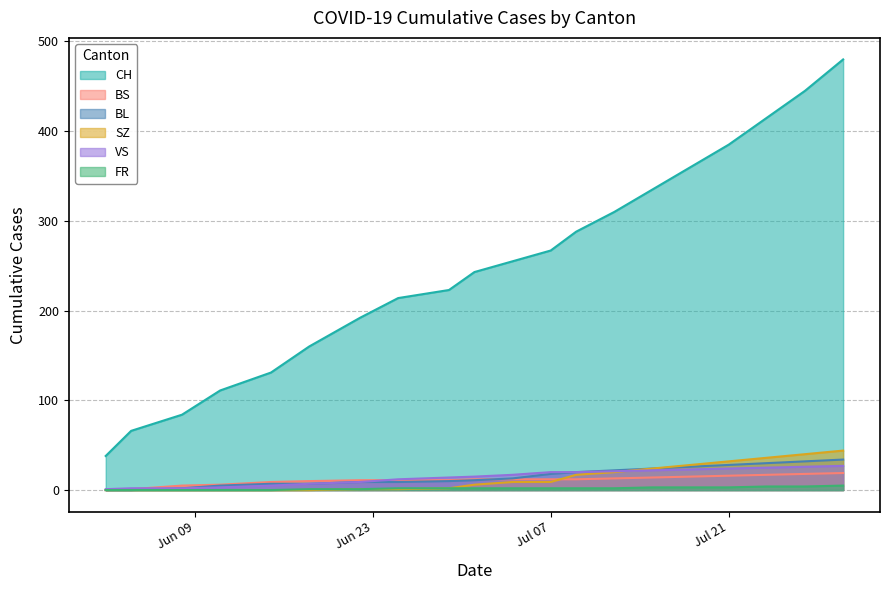

How many lines are shown in the chart?

6